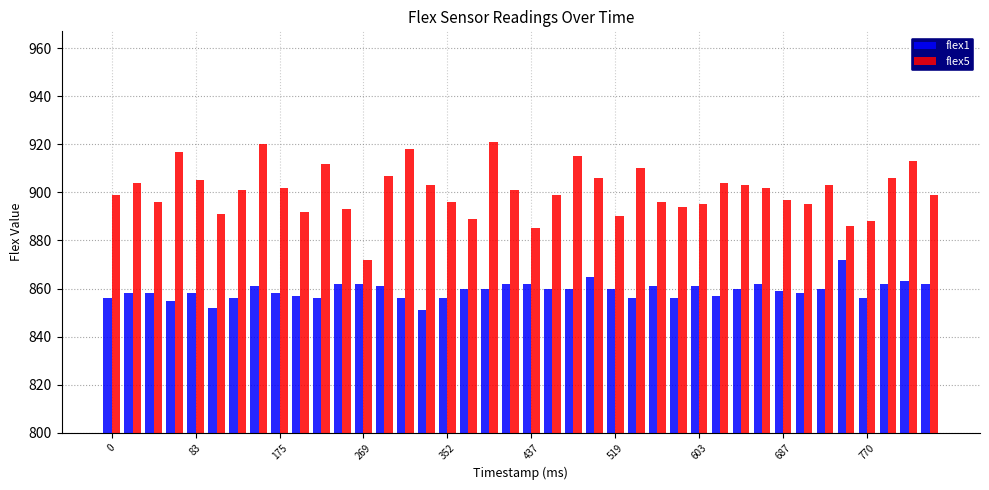

What is the minimum value for flex1?

851